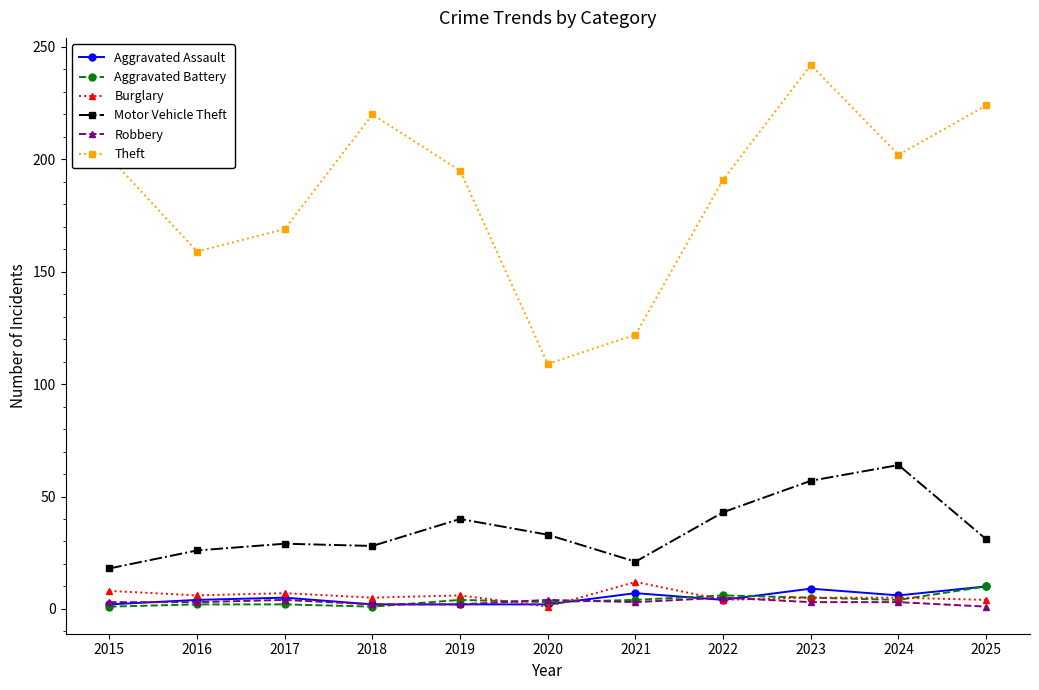

At how many categories does at least one series exceed 74?

11